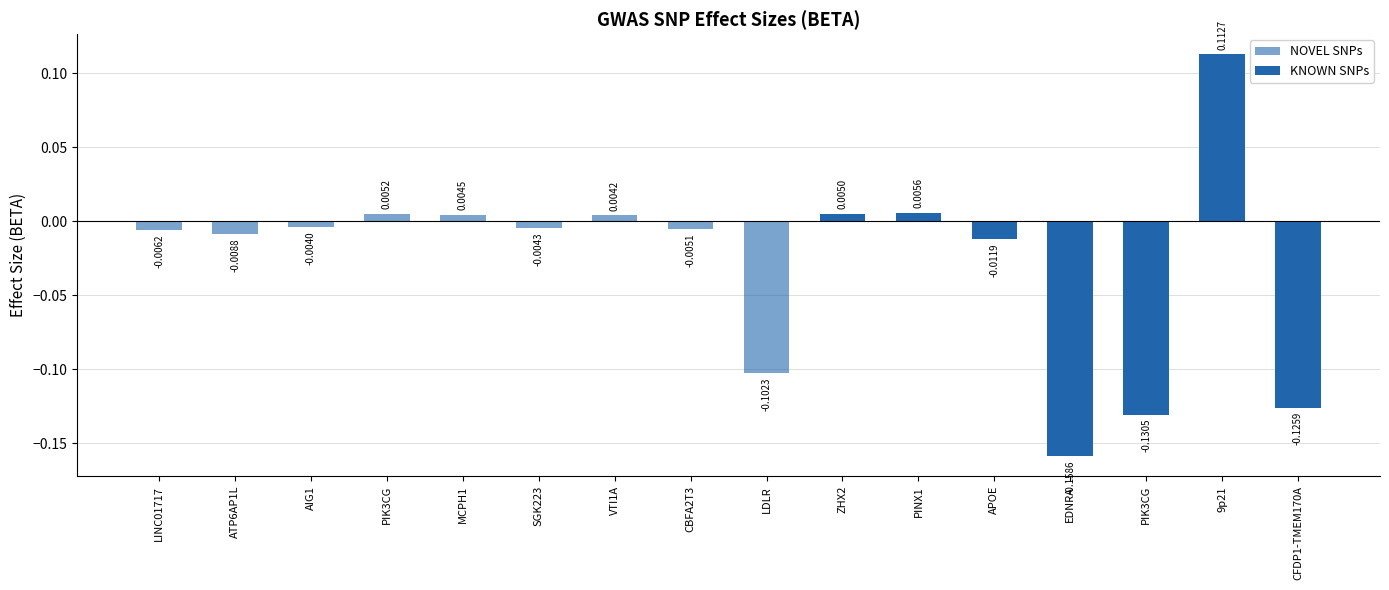

True or false: the data shows -0.2 at PIK3CG.

False